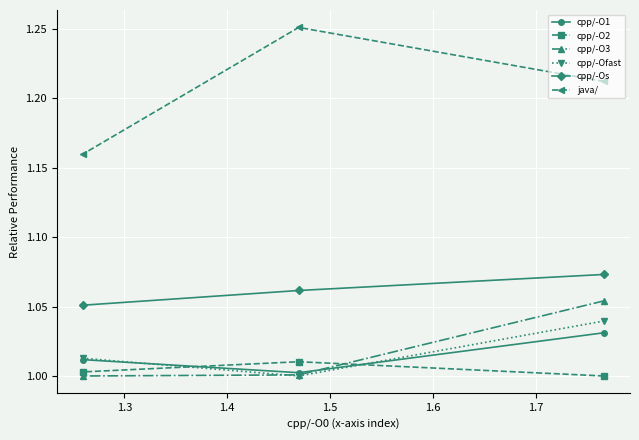

Which series has the largest total across all categories?

java/